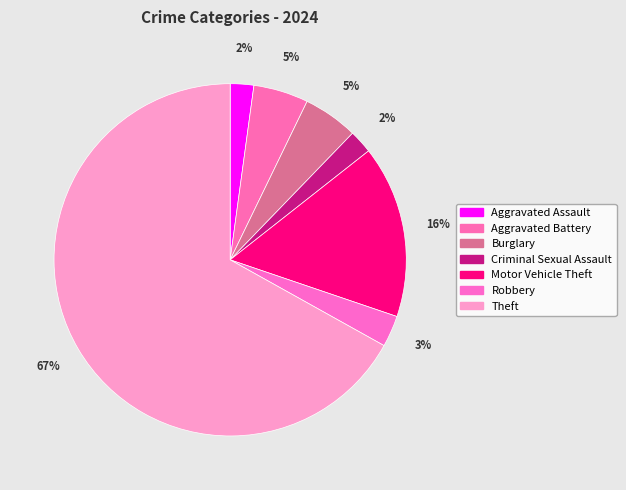

To the nearest percent, what is the average slice percentage?

14%